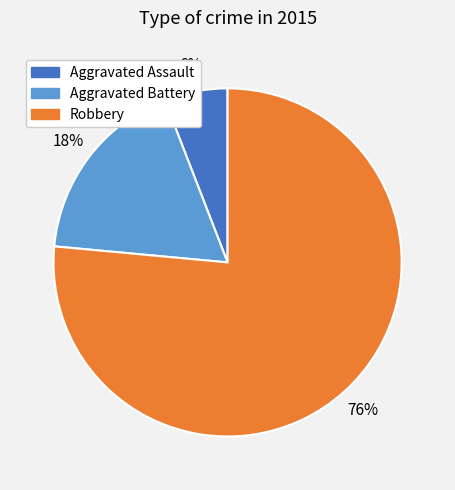

Between Robbery and Aggravated Assault, which is larger?

Robbery